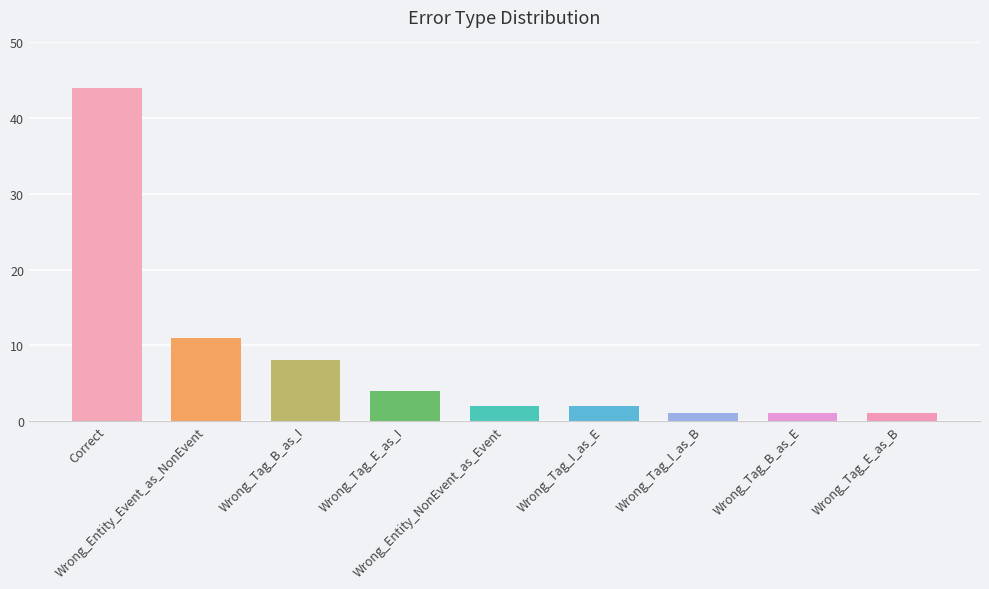

The chart shows a value of 1 at Wrong_Tag_I_as_B. True or false?

True